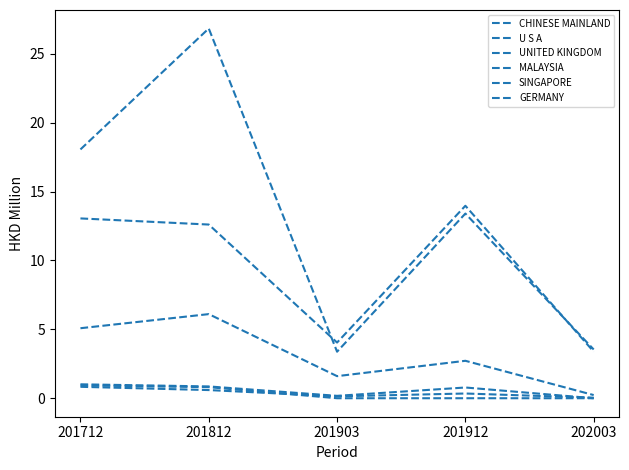

Does the chart display data point markers on the line(s)?

No